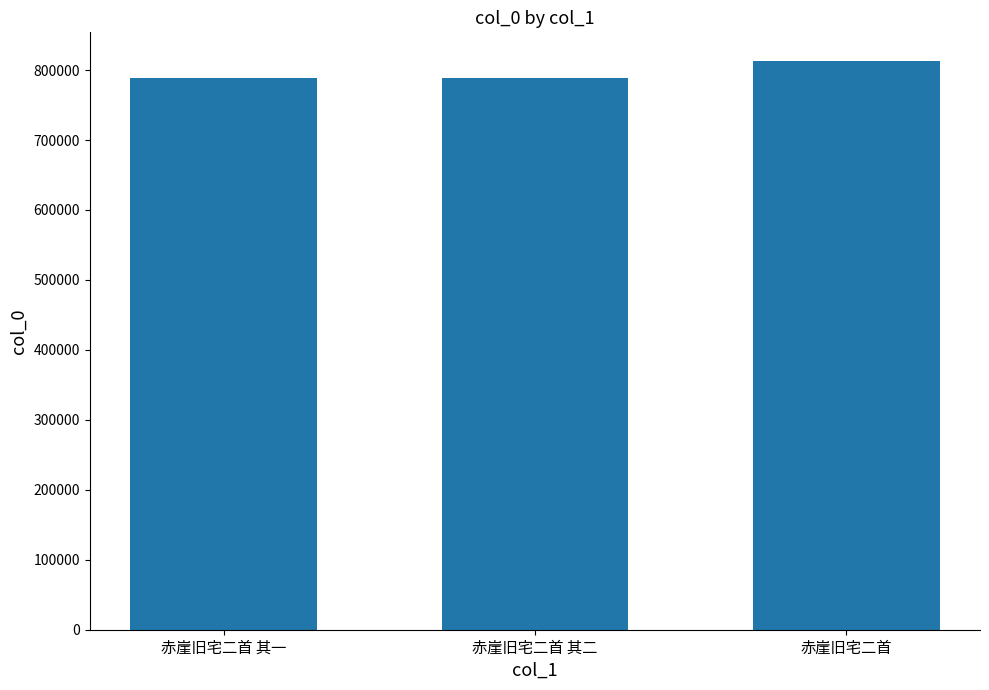

At which label is the value closest to 800846?

赤崖旧宅二首 其二